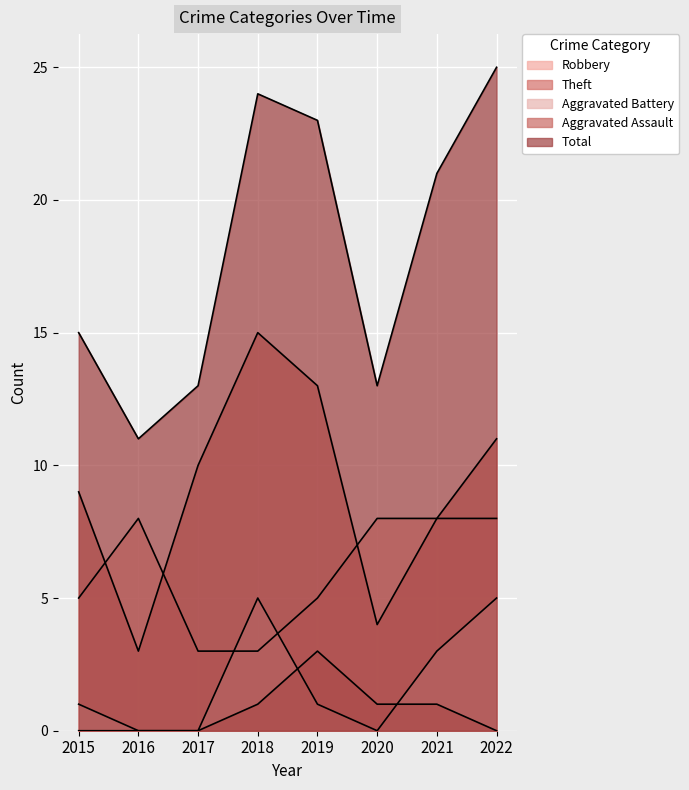

Between which two adjacent categories do Robbery and Aggravated Battery first intersect?

2017 and 2018